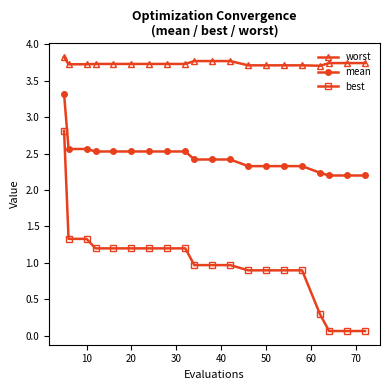

How many lines are shown in the chart?

3